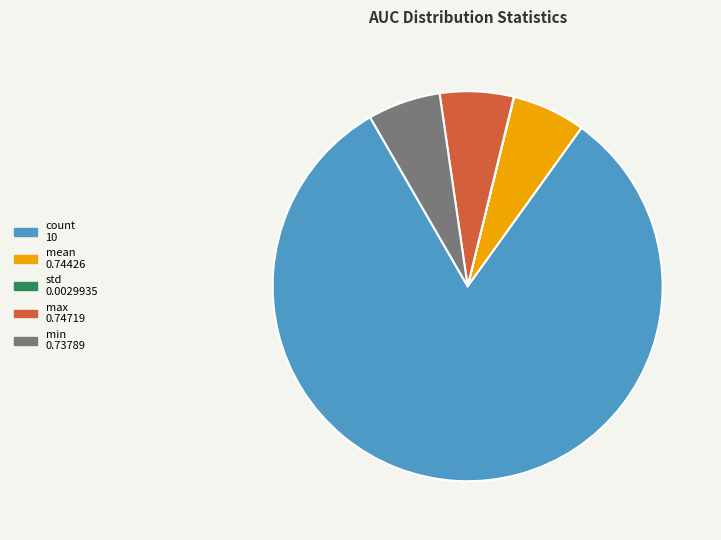

Does count 10 represent more than half of the total?

Yes